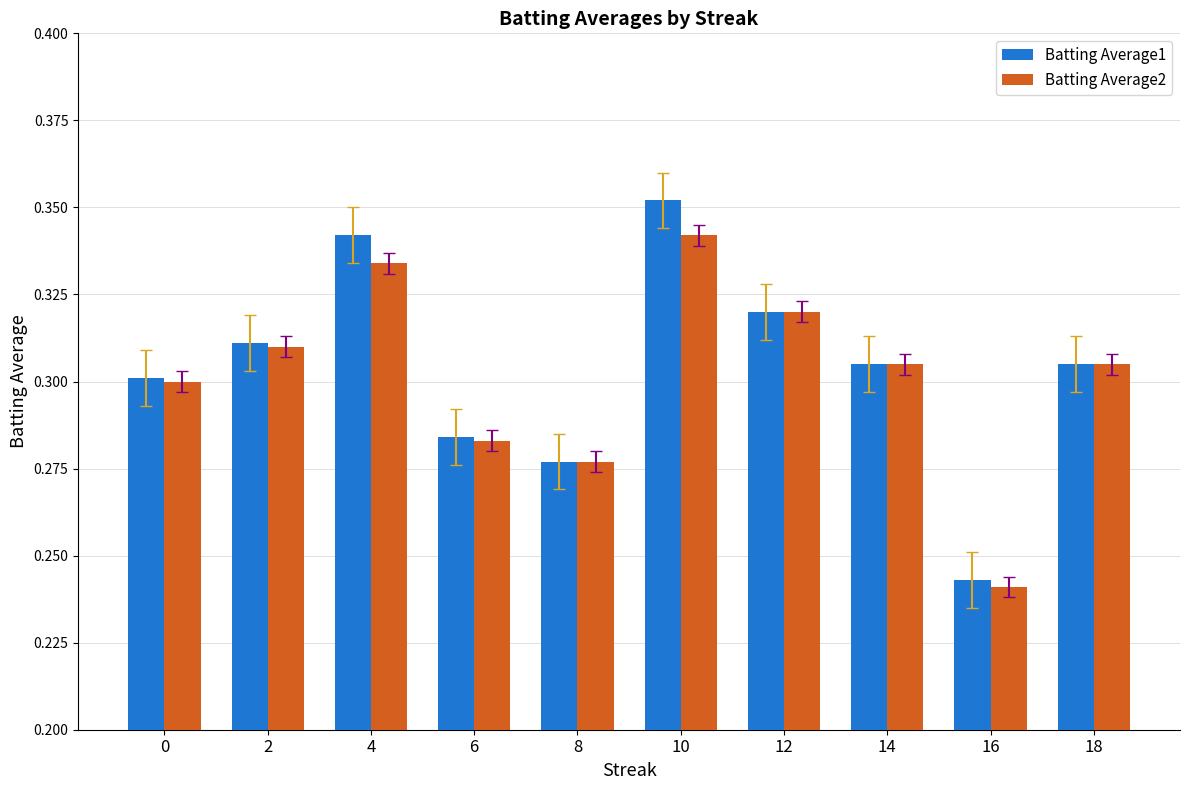

Which category has the highest value in the Batting Average1 series?

10